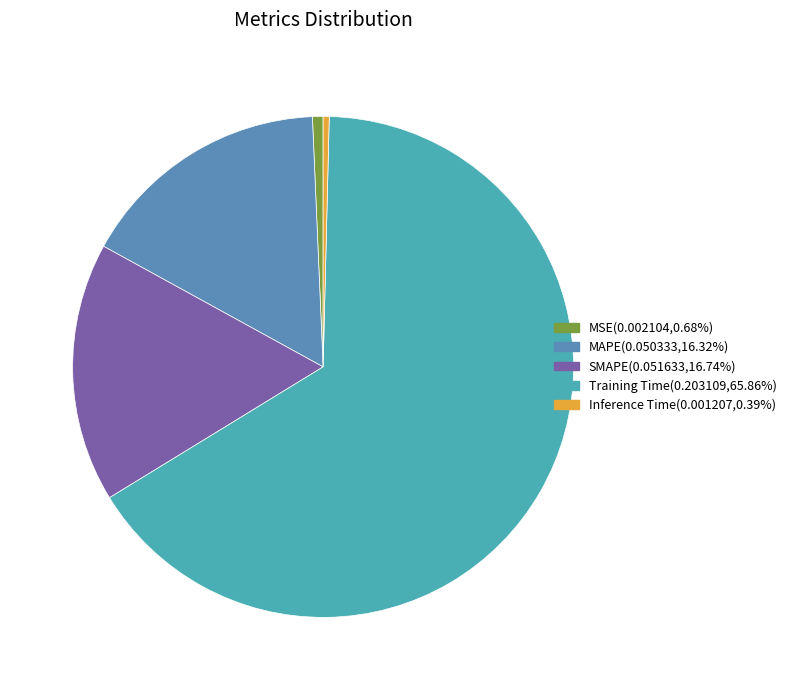

Which slice is the smallest?

Inference Time